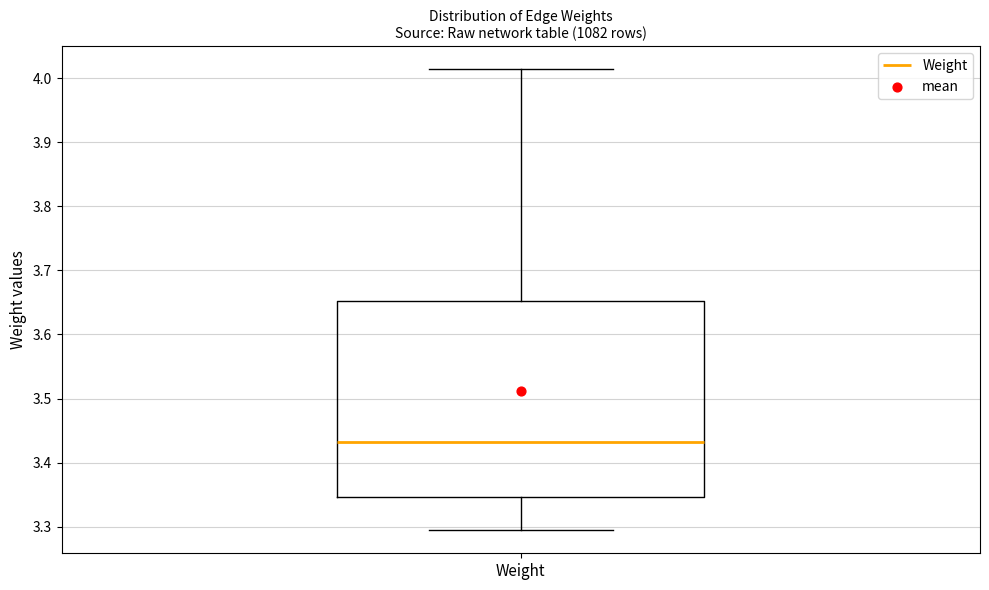

Read this box plot against the y-axis: the position of the median line, the range covered by the box, and the ends of both whiskers. The values are not printed on the chart, so give them approximately, as read against the axis.

median 3.43, box 3.35 to 3.65, whiskers 3.29 to 4.01